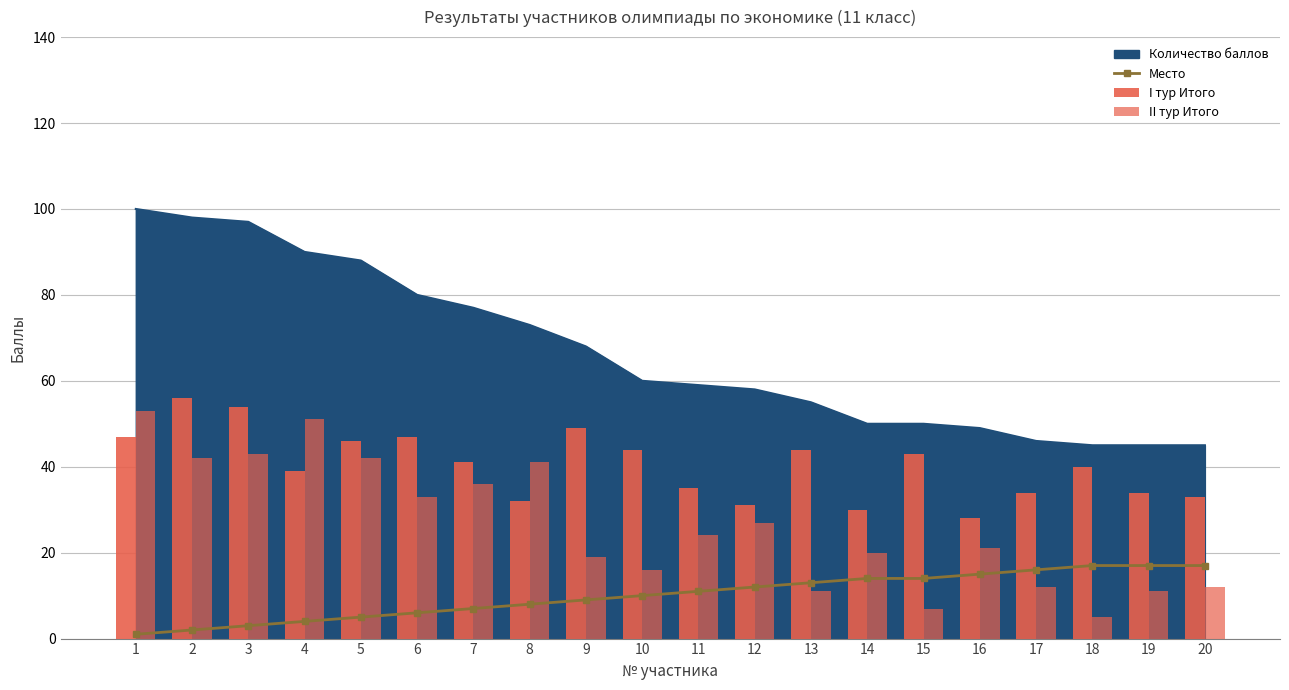

Reading left to right, transcribe all the data shown in this chart.

Место: 1=1	2=2	3=3	4=4	5=5	6=6	7=7	8=8	9=9	10=10	11=11	12=12	13=13	14=14	15=14	16=15	17=16	18=17	19=17	20=17
I тур Итого: 1=47	2=56	3=54	4=39	5=46	6=47	7=41	8=32	9=49	10=44	11=35	12=31	13=44	14=30	15=43	16=28	17=34	18=40	19=34	20=33
II тур Итого: 1=53	2=42	3=43	4=51	5=42	6=33	7=36	8=41	9=19	10=16	11=24	12=27	13=11	14=20	15=7	16=21	17=12	18=5	19=11	20=12